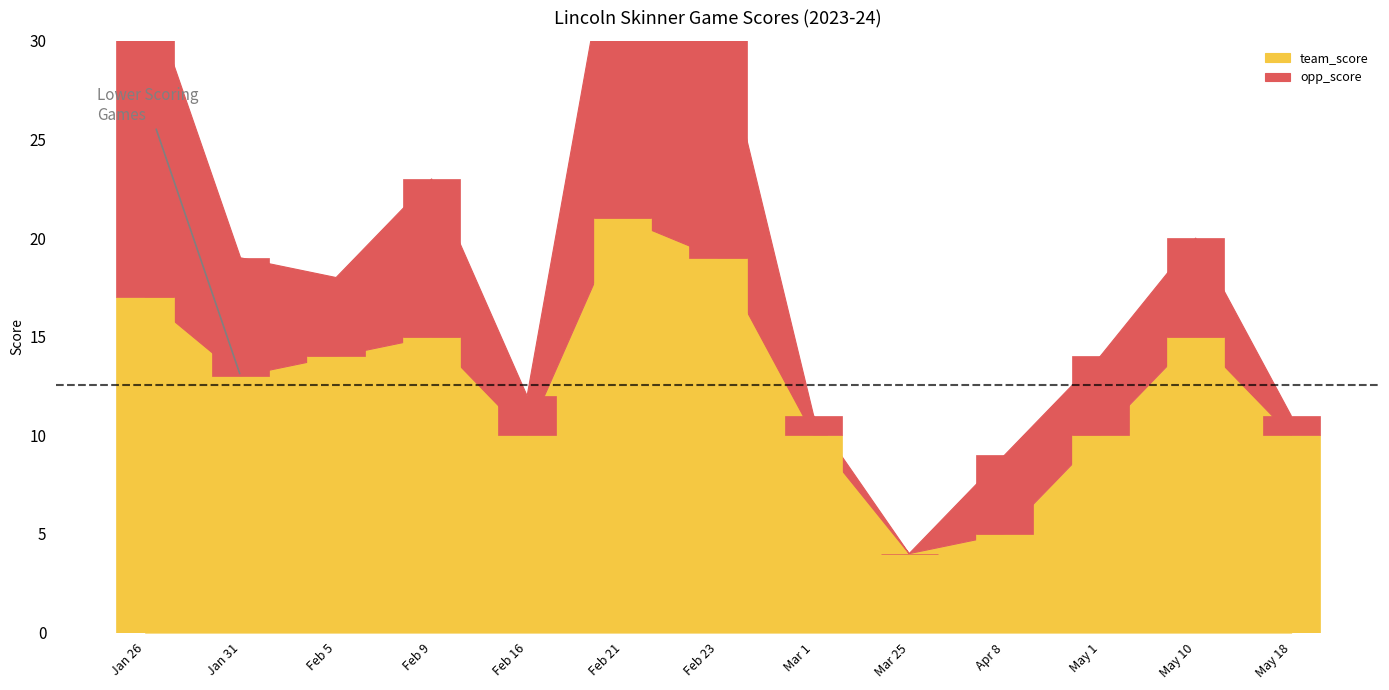

Reading left to right, extract all data points from this chart.

team_score: 17	13	14	15	10	21	19	10	4	5	10	15	10
opp_score: 16	6	4	8	2	18	12	1	0	4	4	5	1